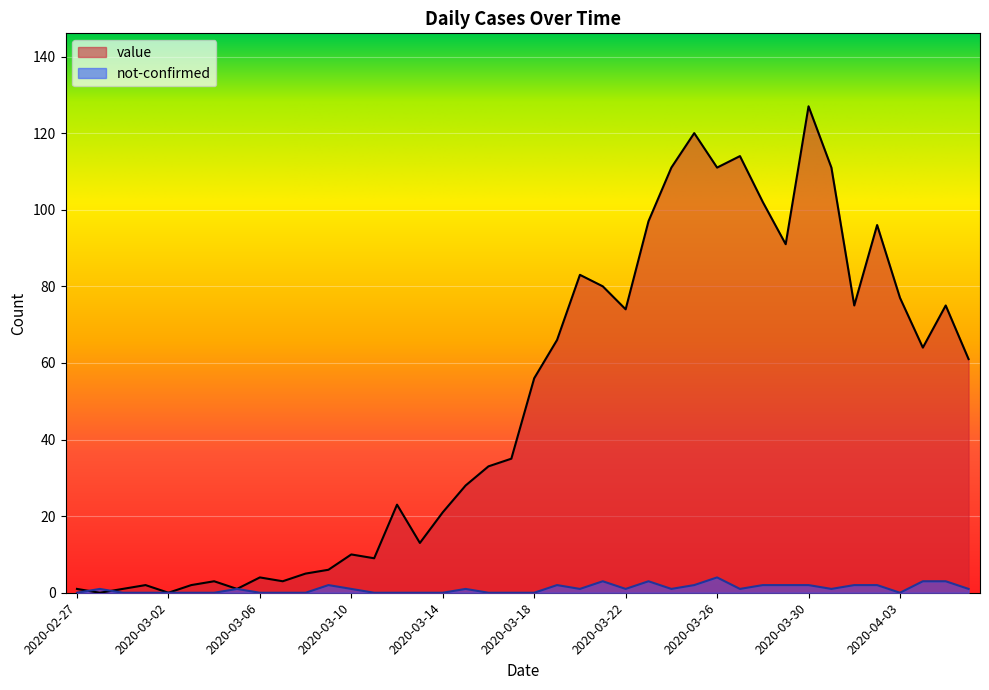

Which series has the largest total across all categories?

value